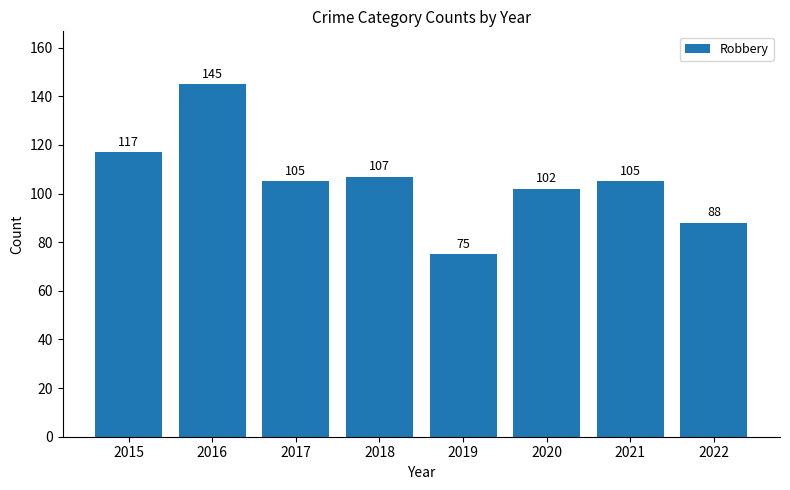

Which label corresponds to the largest value in the chart?

2016